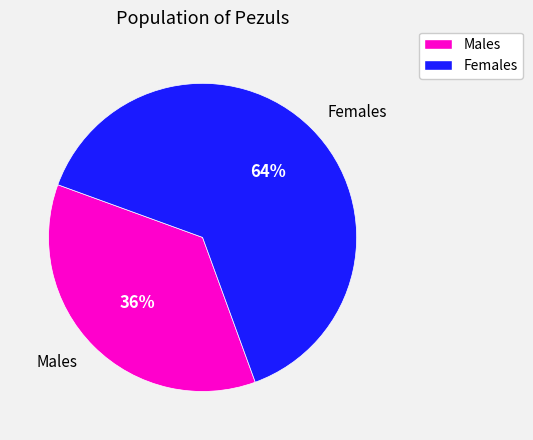

To the nearest percent, what is the combined percentage of Females and Males?

100%